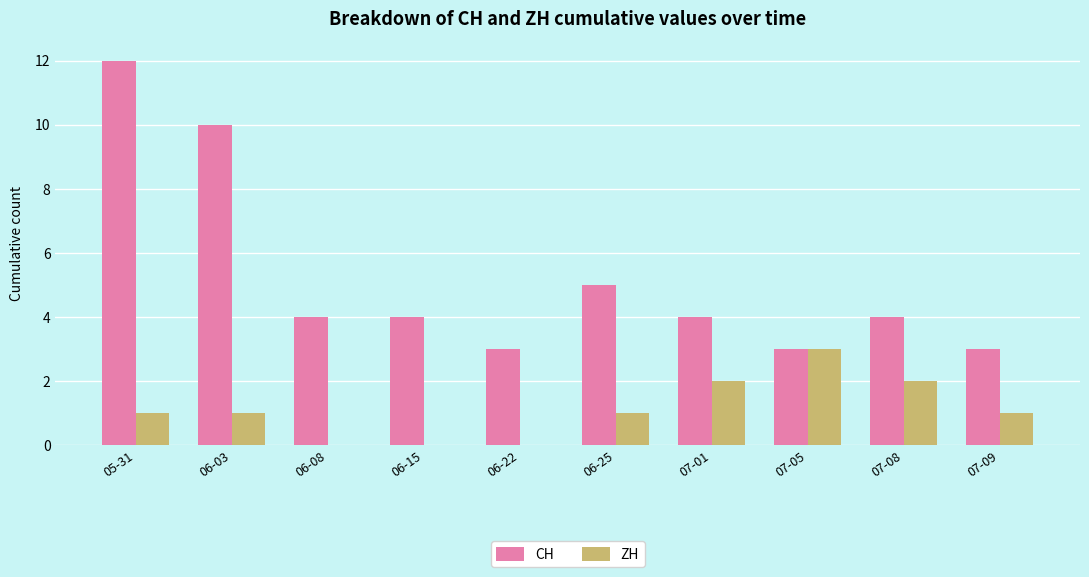

The CH series shows 4 at 07-01. True or false?

True